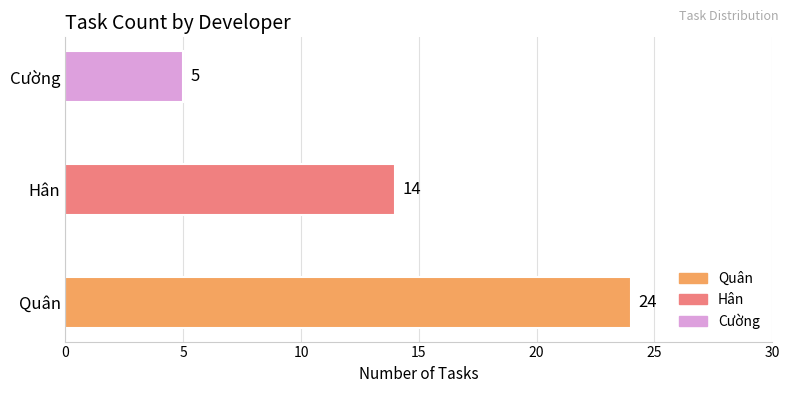

The chart shows a value of 9 at Hân. True or false?

False